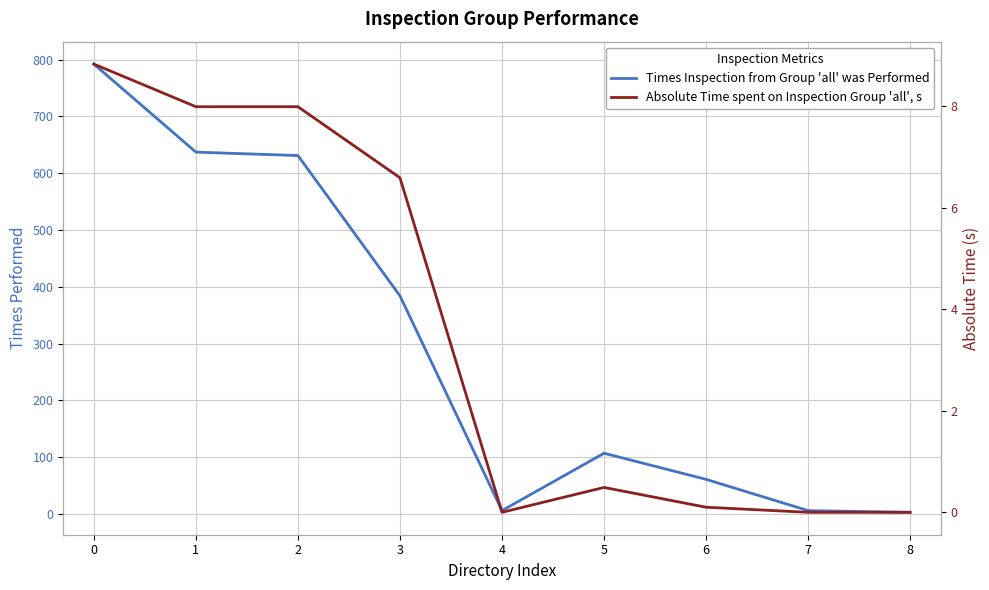

What is the difference between the maximum and minimum values in the Absolute Time spent on Inspection Group 'all', s series?

8.8